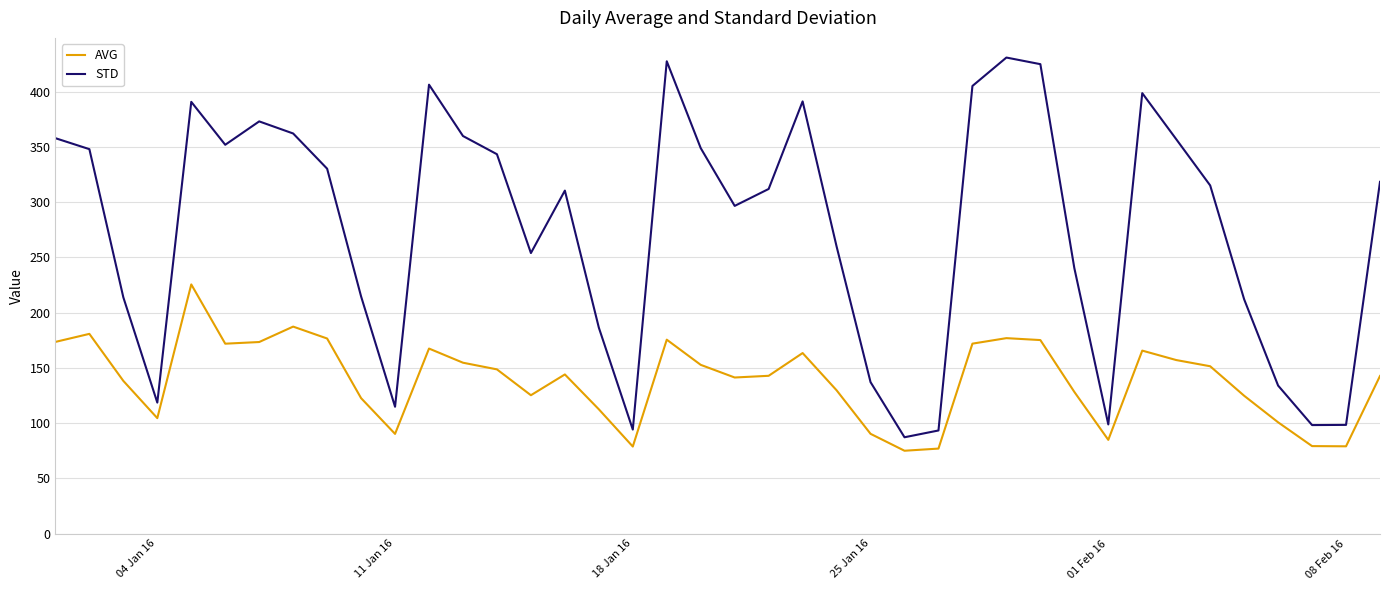

Which series has the widest spread of values?

STD